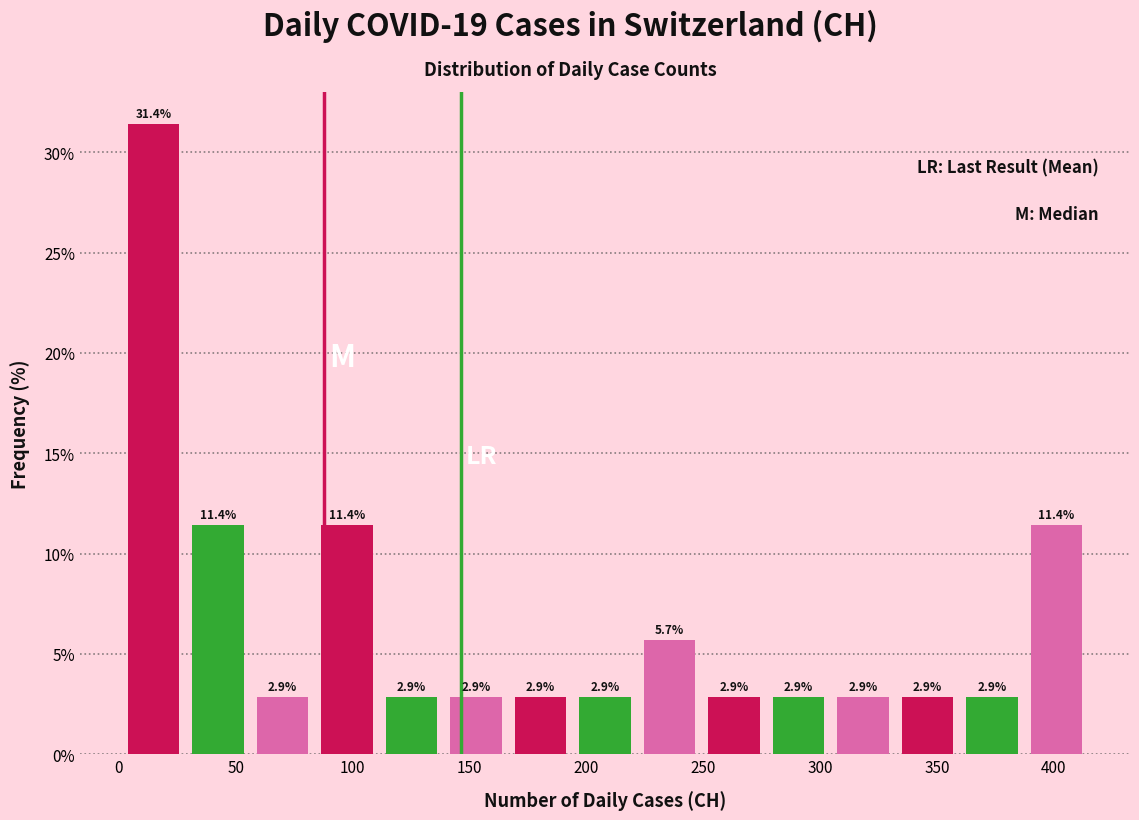

How tall is the bar that spans 195 to 220 on the x-axis? The bar edges are not printed on the chart, so give them approximately, as read against the axis.

2.9